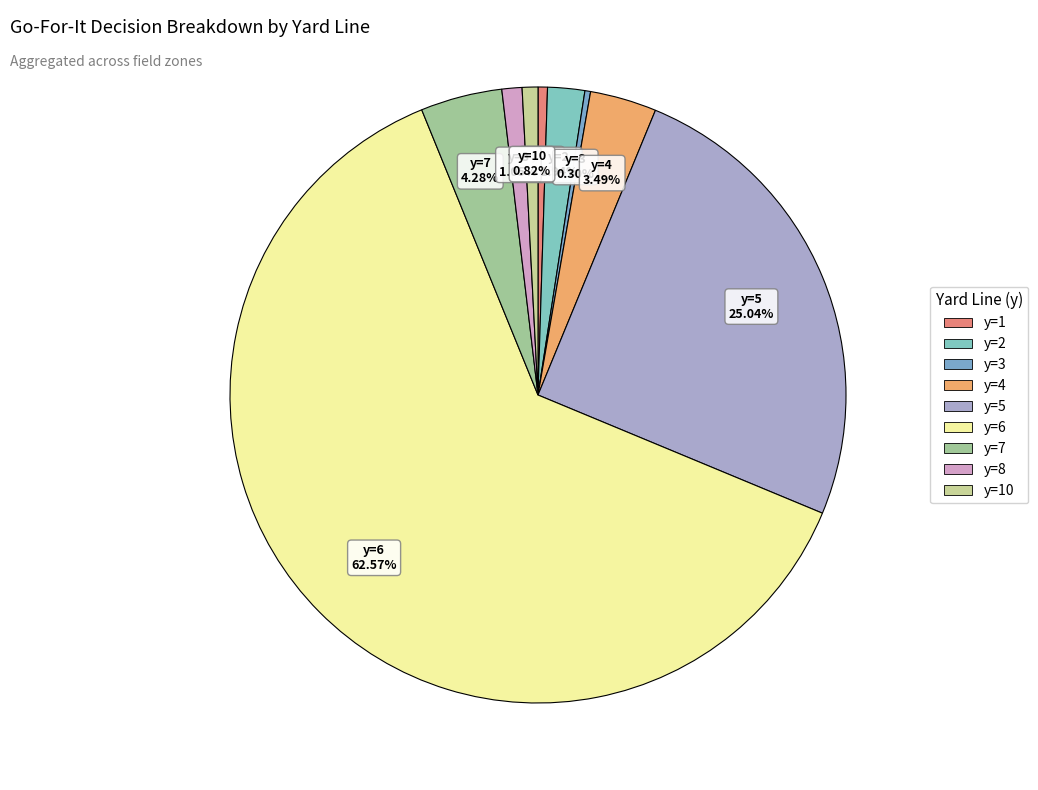

Count the number of slices in the pie.

9